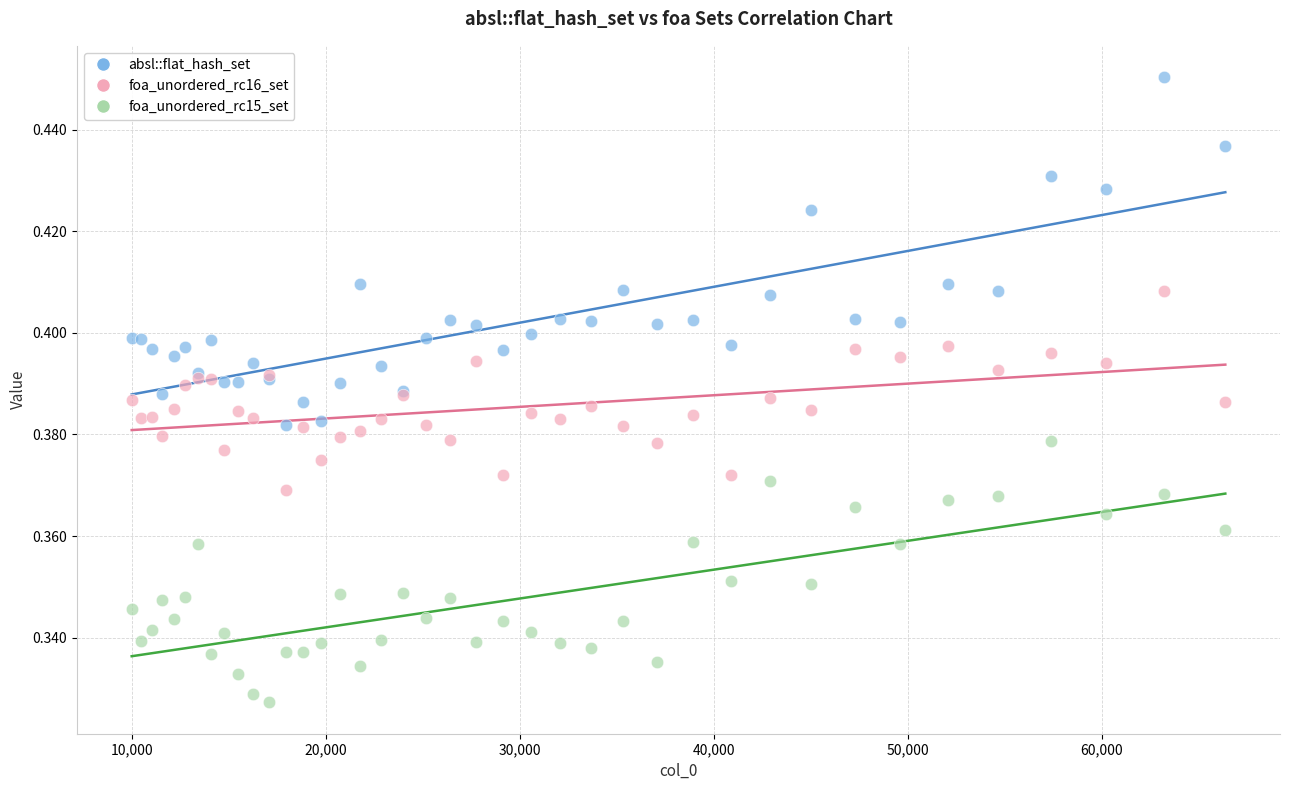

Which series contains the lowest Y value?

foa_unordered_rc15_set